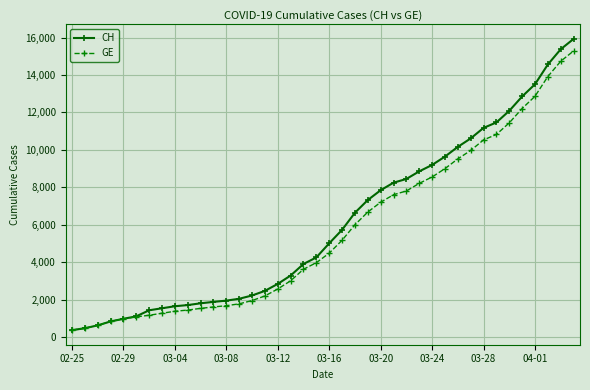

Which series has the widest spread of values?

CH